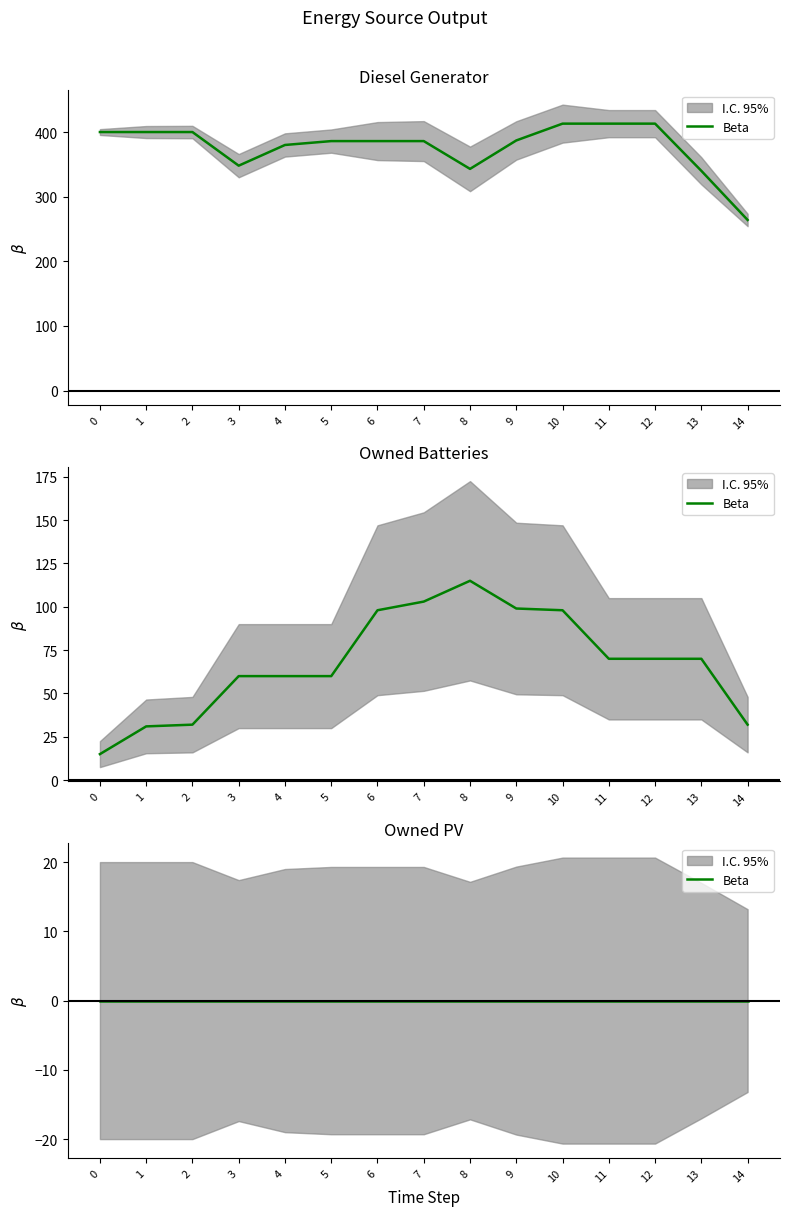

What is the value of the Owned Batteries point at the 1st from the left?

15